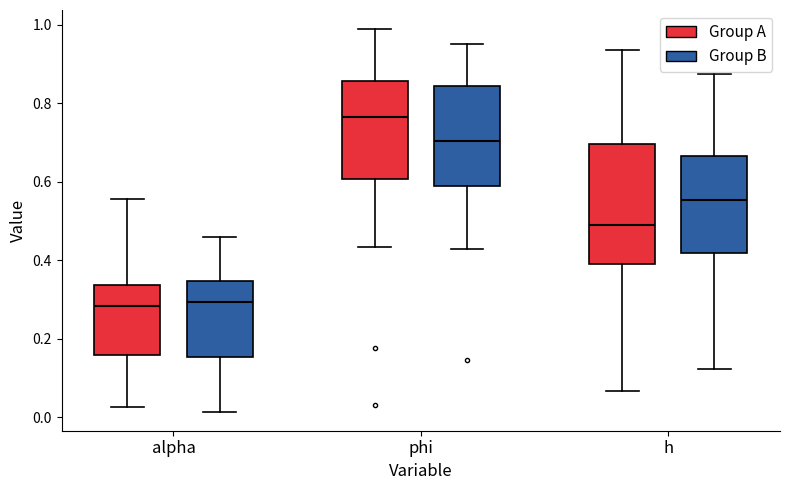

Reading left to right, read every box against the y-axis: the position of its median line, the range the box covers, and the ends of its whiskers. The values are not printed on the chart, so give them approximately, as read against the axis.

alpha (Group A): median 0.28, box 0.16 to 0.34, whiskers 0.02 to 0.56
alpha (Group B): median 0.30, box 0.16 to 0.34, whiskers 0.02 to 0.46
phi (Group A): median 0.76, box 0.60 to 0.86, whiskers 0.44 to 0.98
phi (Group B): median 0.70, box 0.60 to 0.84, whiskers 0.42 to 0.96
h (Group A): median 0.48, box 0.38 to 0.70, whiskers 0.06 to 0.94
h (Group B): median 0.56, box 0.42 to 0.66, whiskers 0.12 to 0.88